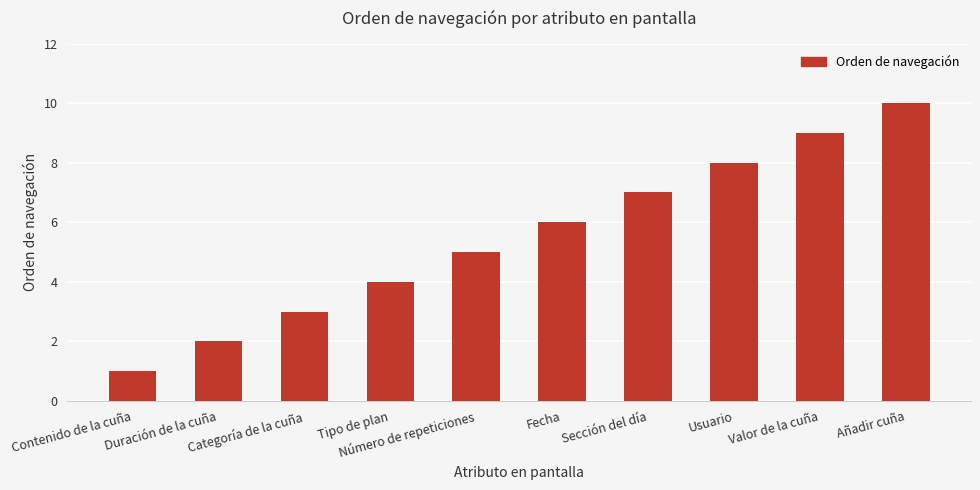

The value at Añadir cuña is 10. True or false?

True